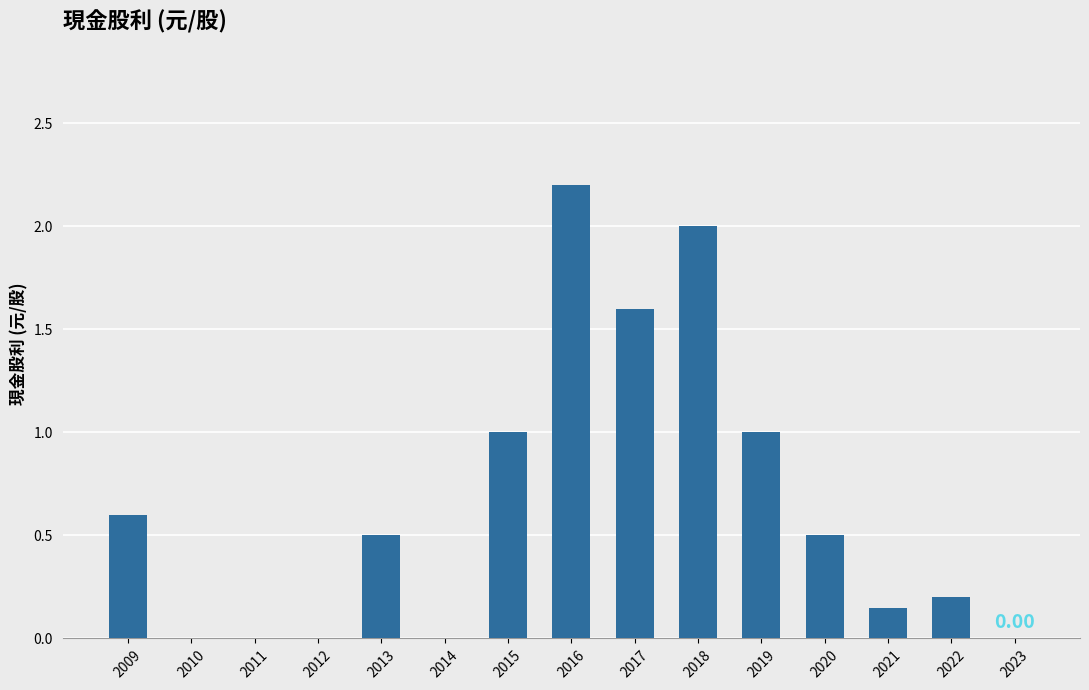

What is the change in value from 2009 to 2019?

+0.4